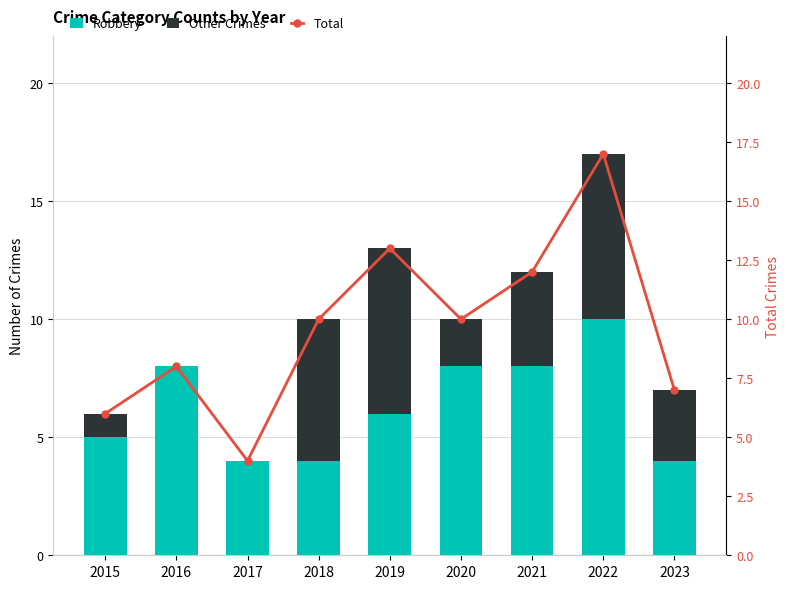

What is the approximate value of Robbery at 2023?

4